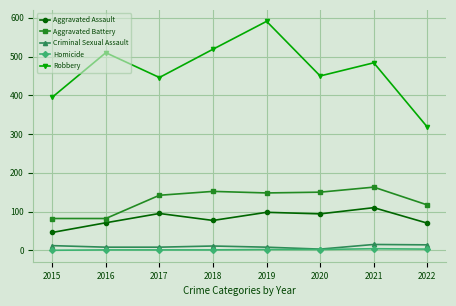

True or false: Homicide has more than 0 points higher than both neighbors.

True